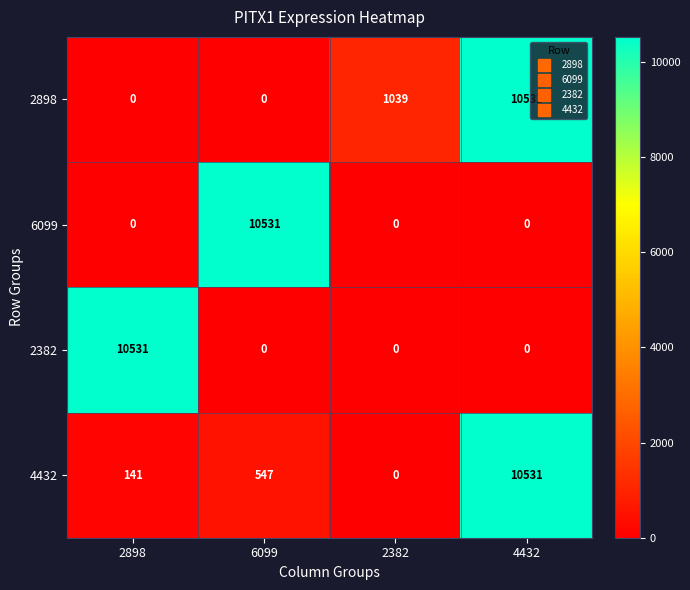

Is it true that 2898 equals 5392 at 4432?

False